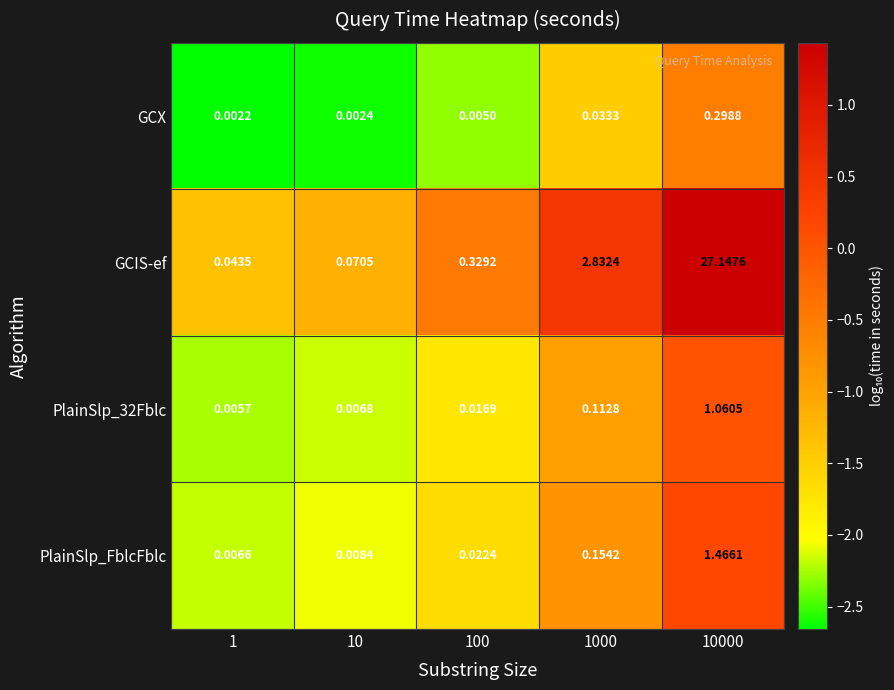

Which series has the largest total across all categories?

GCIS-ef